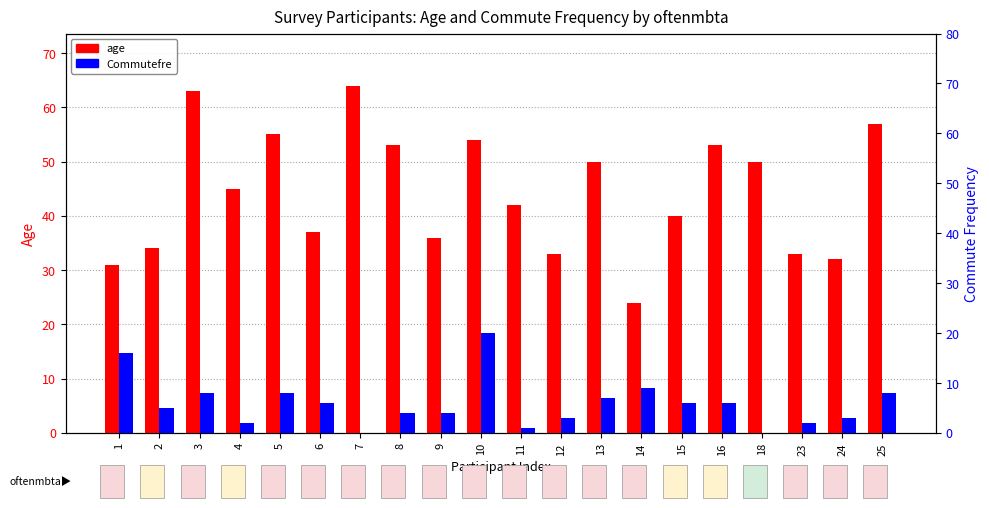

What is the difference between the maximum and minimum values in the age series?

40